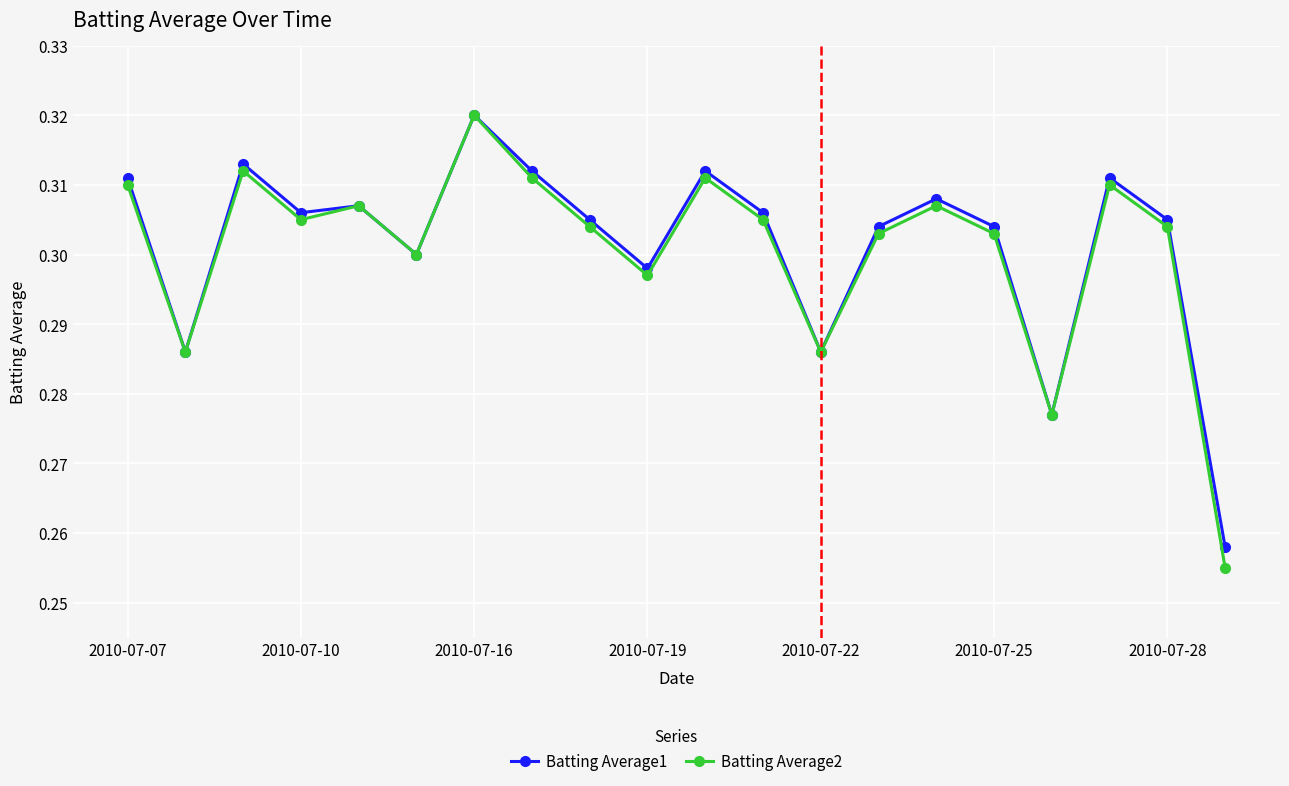

True or false: Batting Average1 has more than 2 points higher than both neighbors.

True